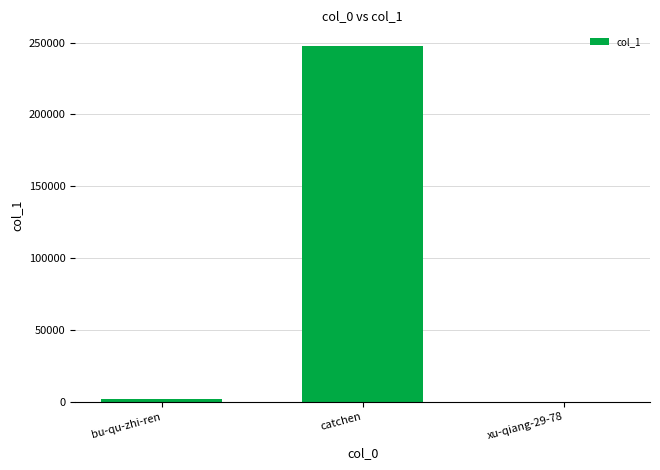

Reading left to right, list all the values displayed in this chart.

bu-qu-zhi-ren=1942	catchen=247498	xu-qiang-29-78=36